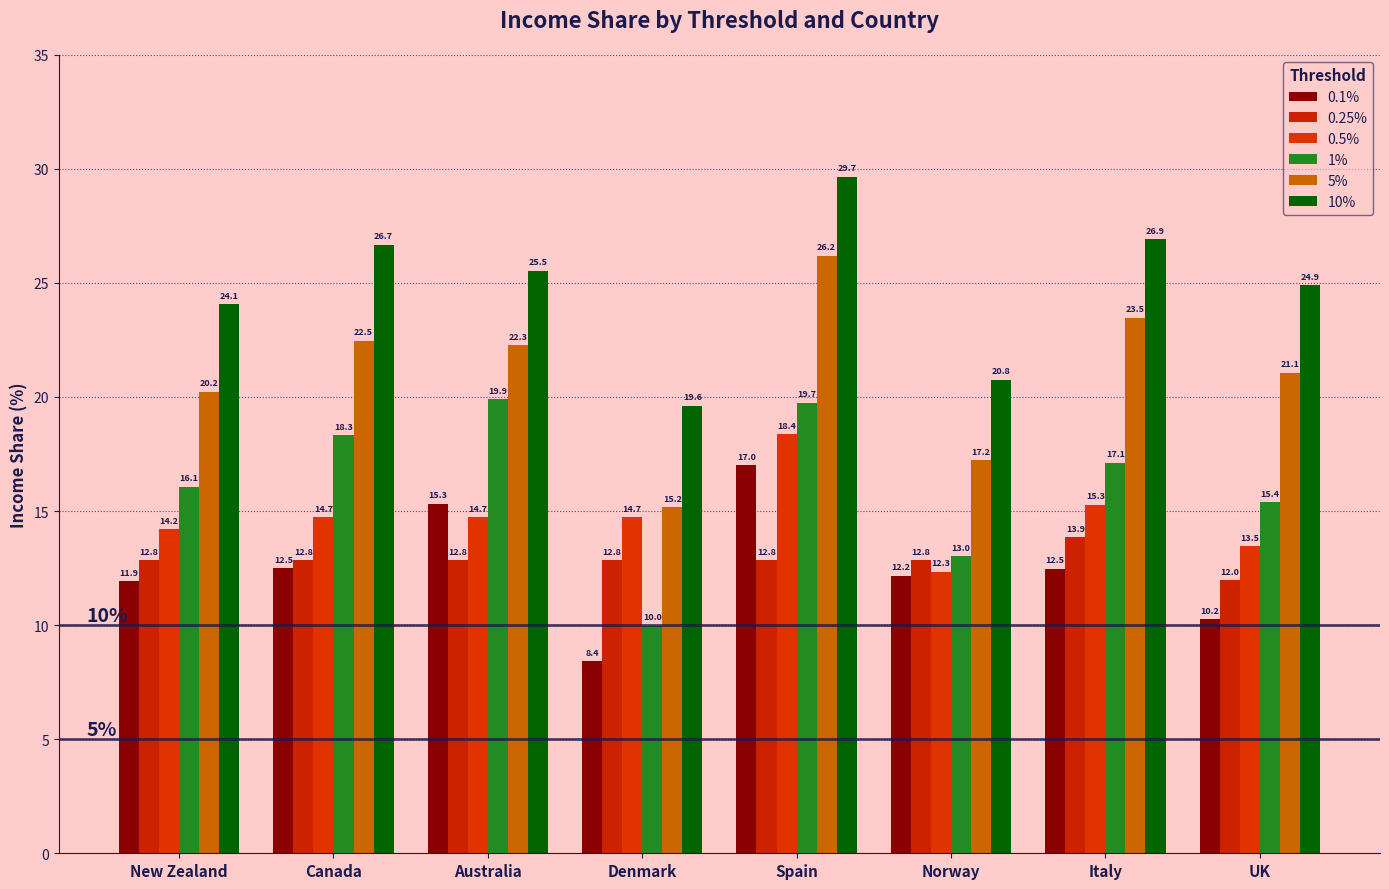

How many distinct data groups are displayed?

6